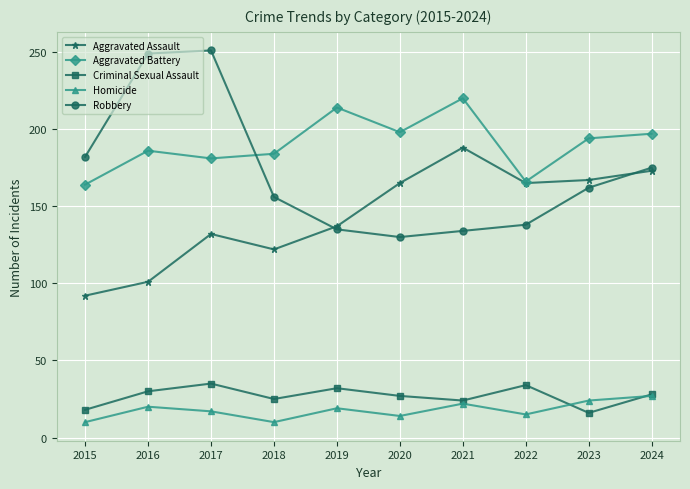

What is the sum of all Aggravated Assault values?

1442